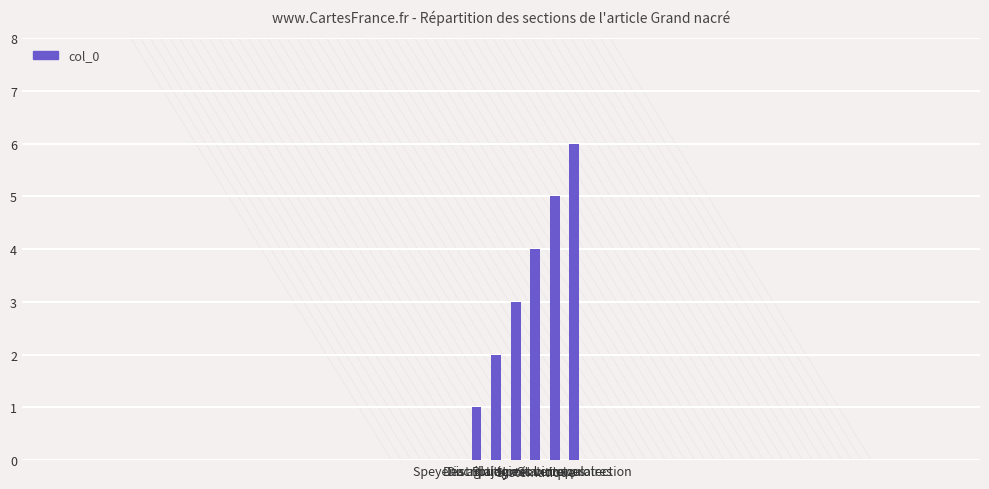

What is the maximum value shown in the chart?

6